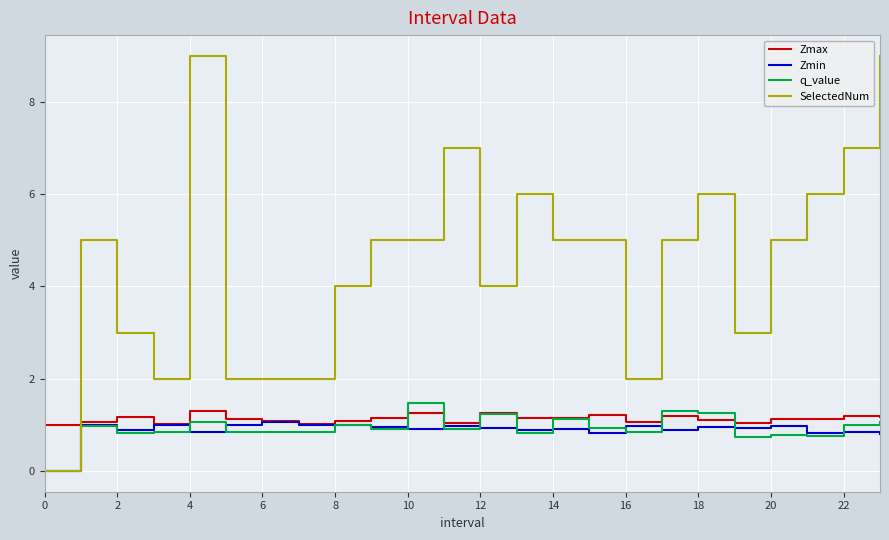

Which series has the largest range (max minus min)?

SelectedNum